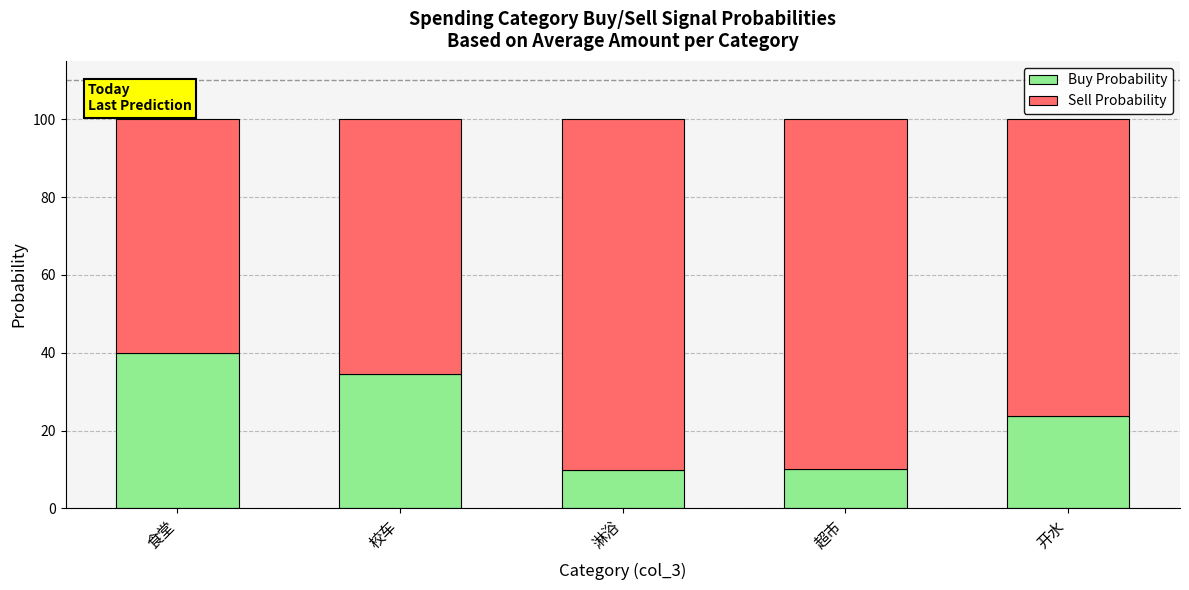

The Buy Probability series shows 20.9 at 食堂. True or false?

False